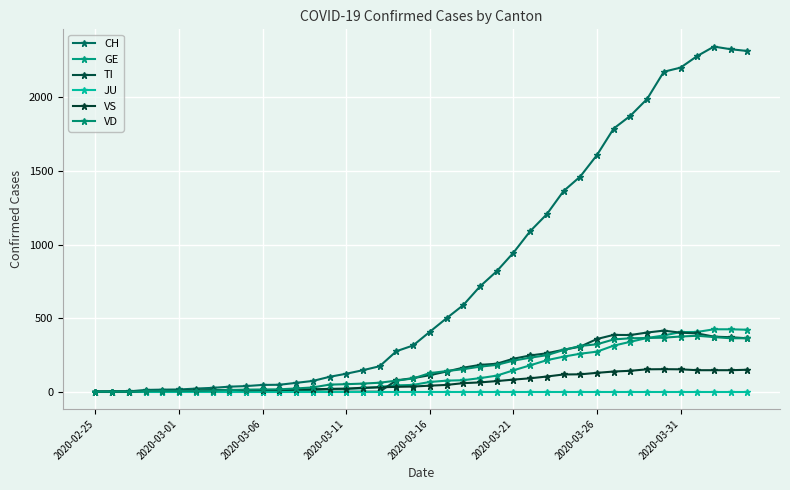

True or false: VS has more than 0 points higher than both neighbors.

True